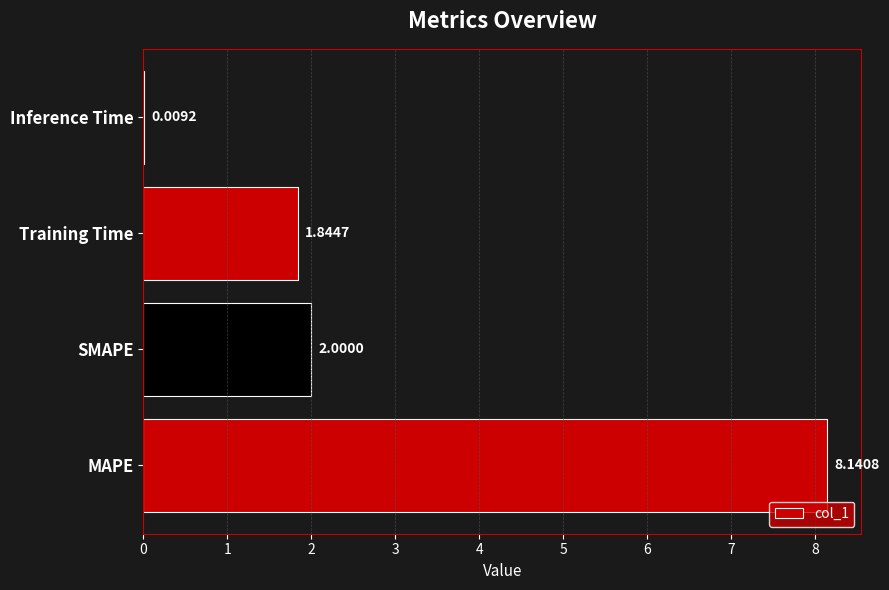

What is the change in value from Training Time to Inference Time?

-1.8